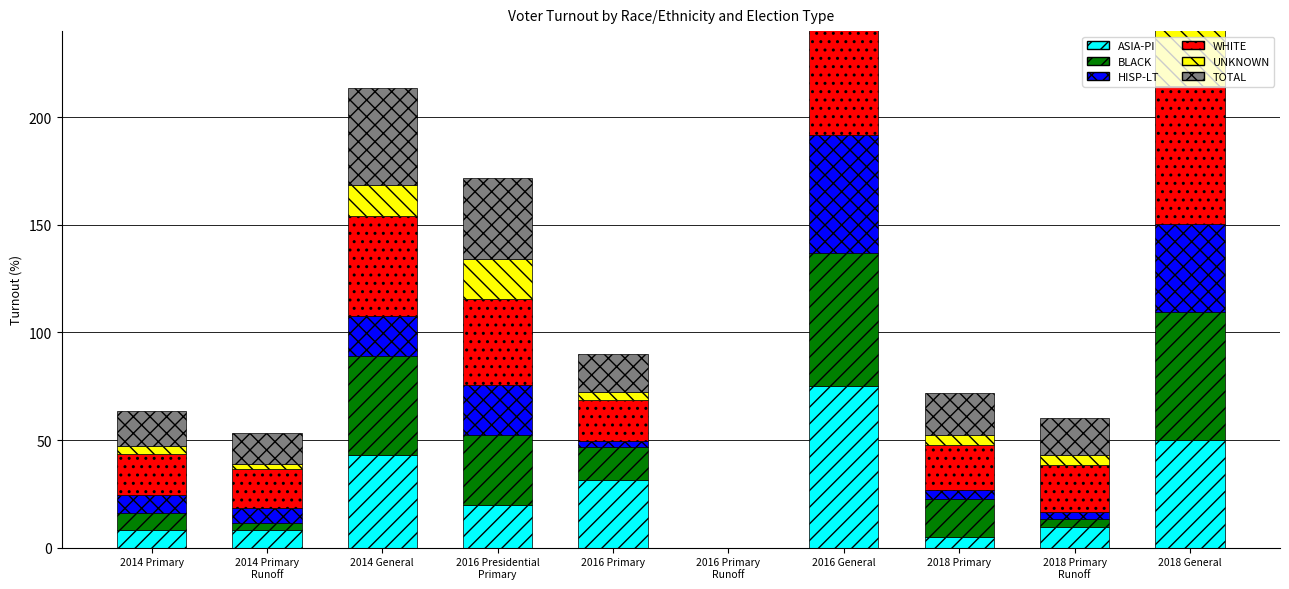

At which label is UNKNOWN closest to 20?

2016 Presidential
Primary